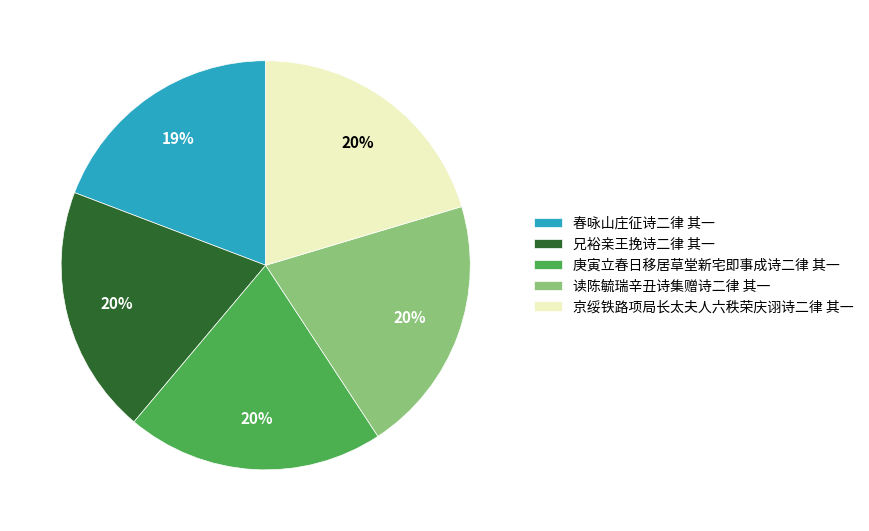

Approximately how many times larger is the value at 读陈毓瑞辛丑诗集赠诗二律 其一 compared to 春咏山庄征诗二律 其一?

1.1